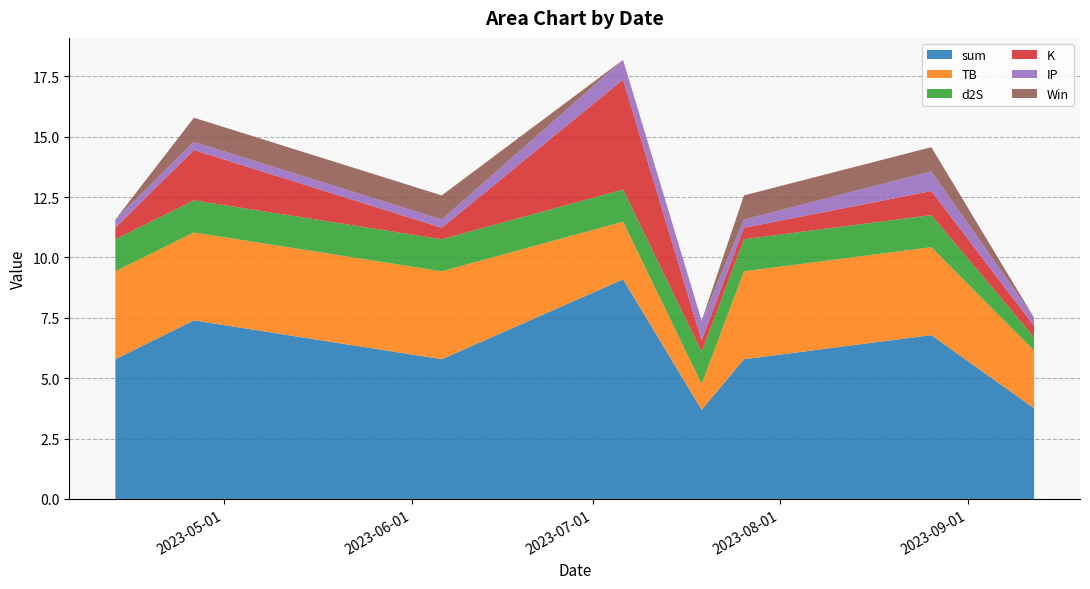

Reading left to right, what are all the values shown in this chart?

sum: 5.8	7.4	5.8	9.1	3.7	5.8	6.8	3.8
TB: 3.6	3.6	3.6	2.4	1.1	3.6	3.6	2.4
d2S: 1.3	1.3	1.3	1.3	1.3	1.3	1.3	0.5
K: 0.5	2.1	0.5	4.6	0.5	0.5	1.0	0.5
IP: 0.3	0.3	0.3	0.8	0.8	0.3	0.8	0.3
Win: 0.0	1.0	1.0	0.0	0.0	1.0	1.0	0.0